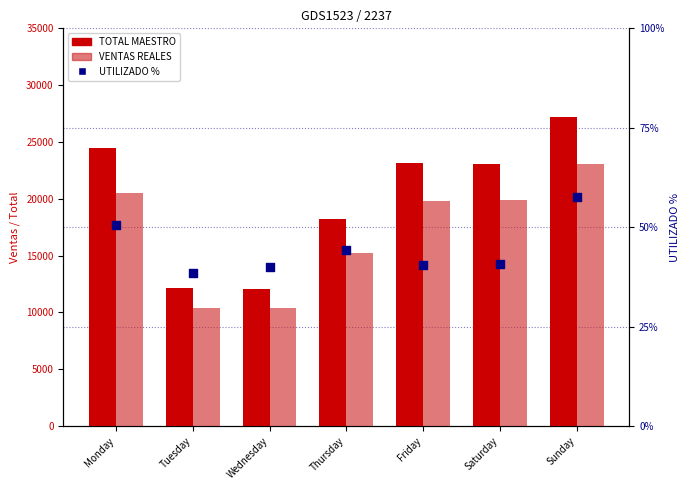

At how many categories does at least one series exceed 2007?

7